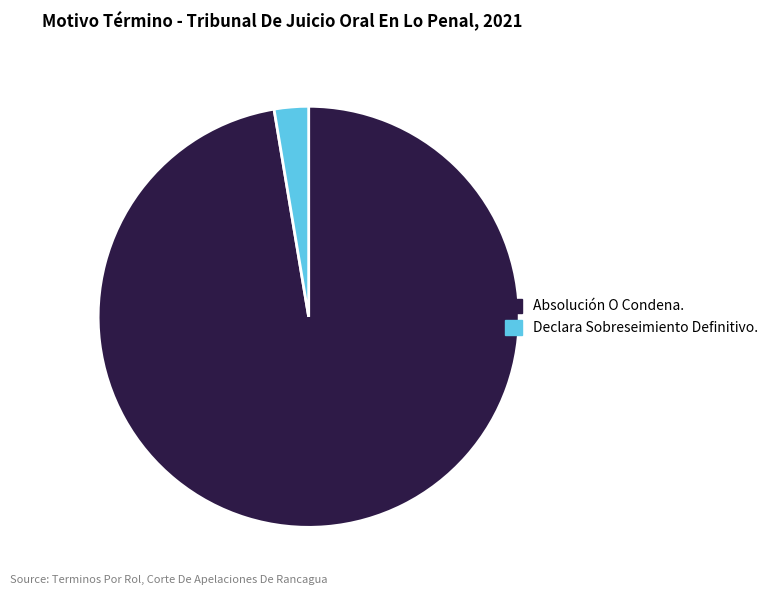

Is there a majority slice in this chart?

Yes